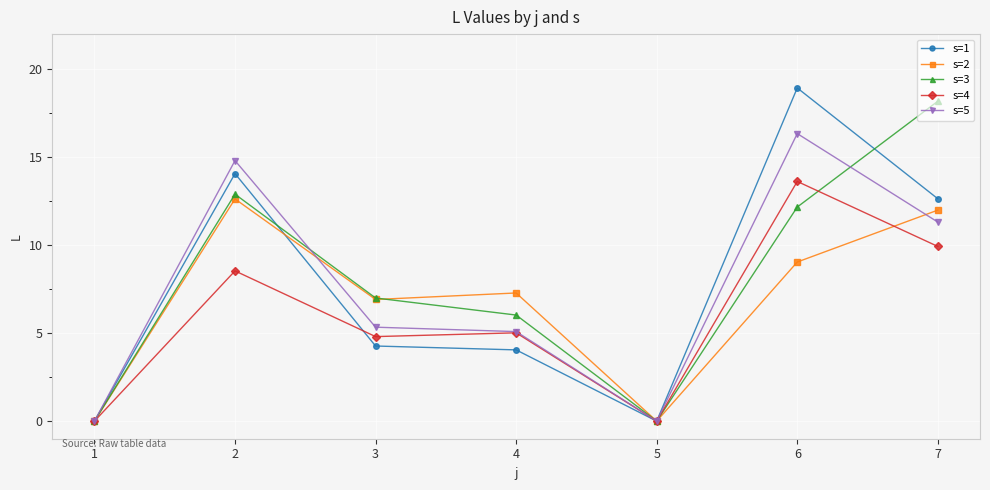

True or false: s=2 and s=1 intersect in this chart.

True